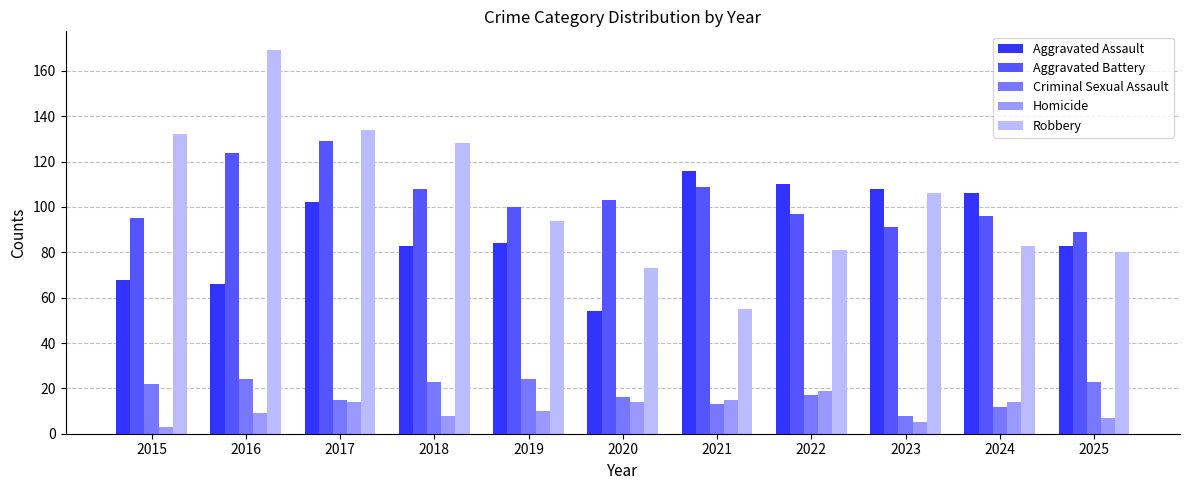

What are all the series names shown in the legend?

Aggravated Assault, Aggravated Battery, Criminal Sexual Assault, Homicide, Robbery